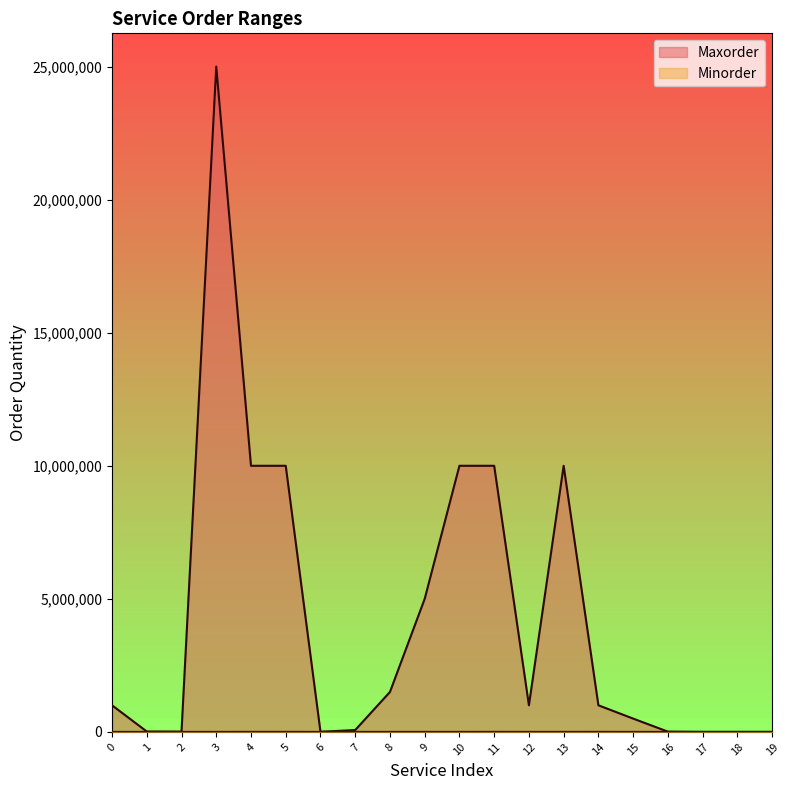

What is the difference between the second highest and second lowest values in the Minorder series?

999